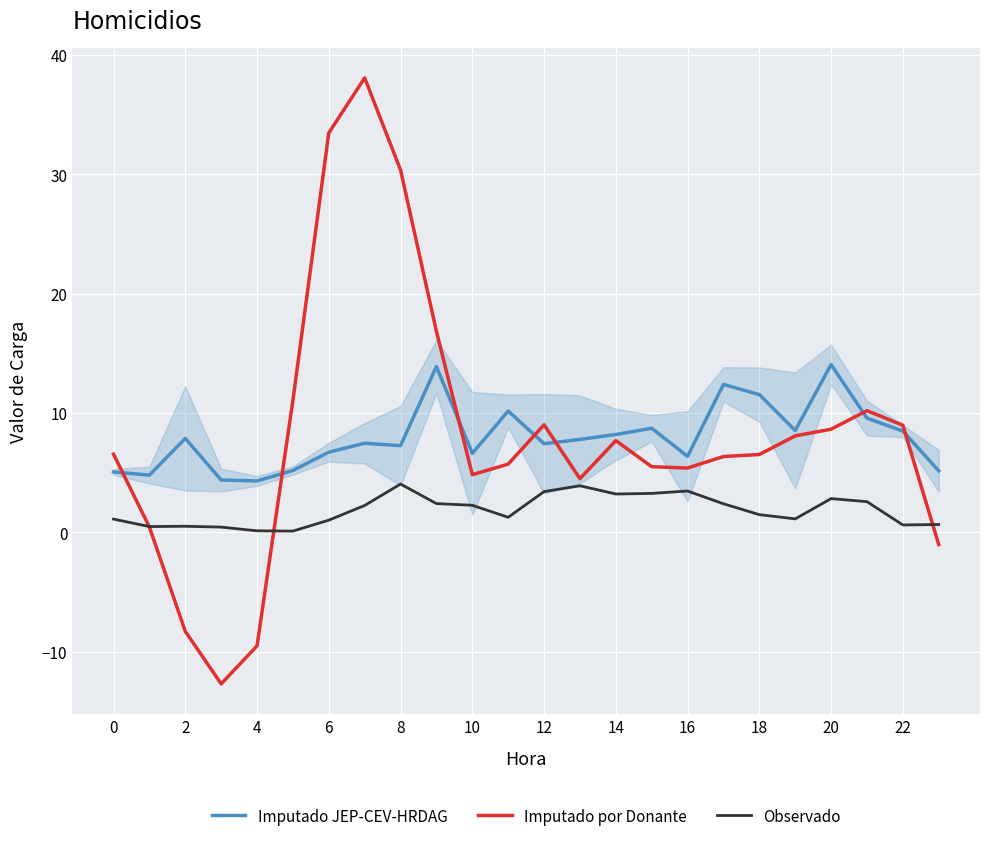

What are all the series names shown in the legend?

Imputado JEP-CEV-HRDAG, Imputado por Donante, Observado